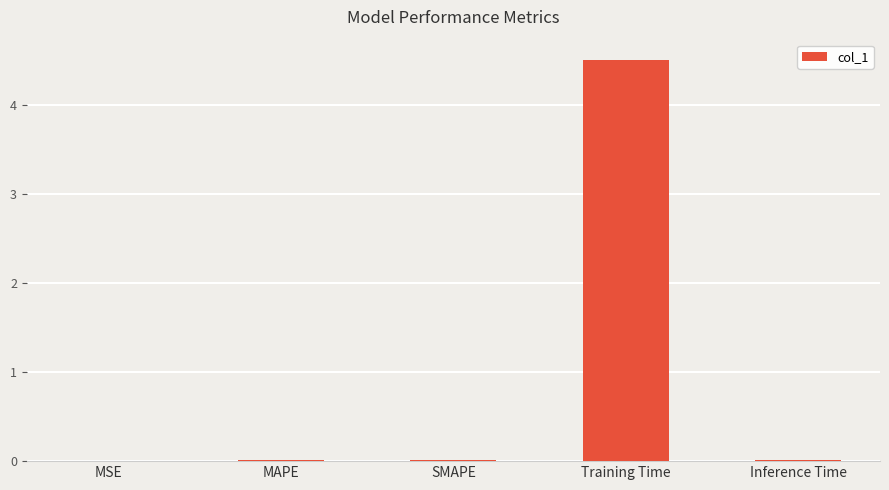

Is it true that the value at Training Time is 4.5?

True